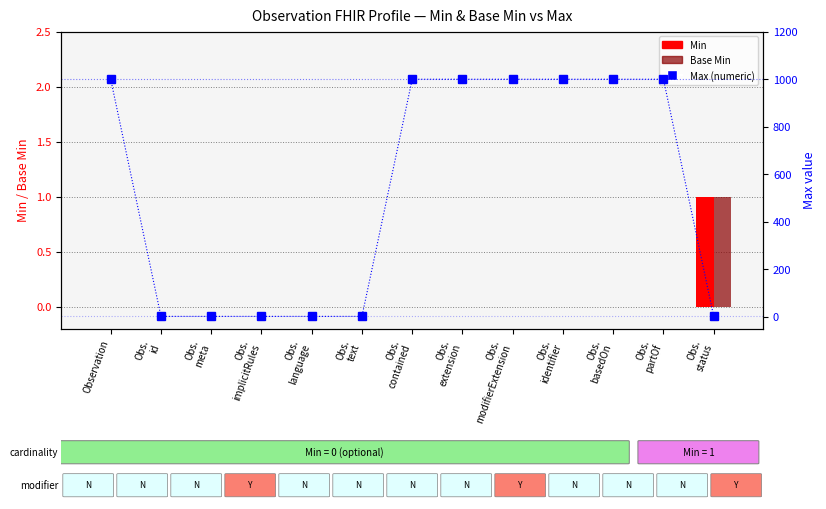

How many Max (numeric) values are between 1 and 999?

13